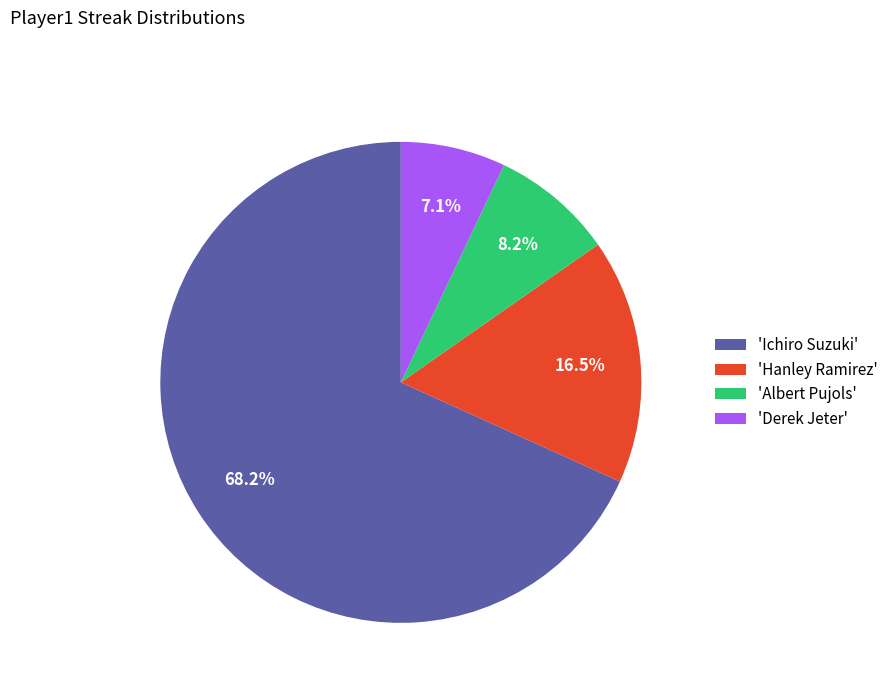

What portion of the pie excludes 'Albert Pujols'?

91.8%